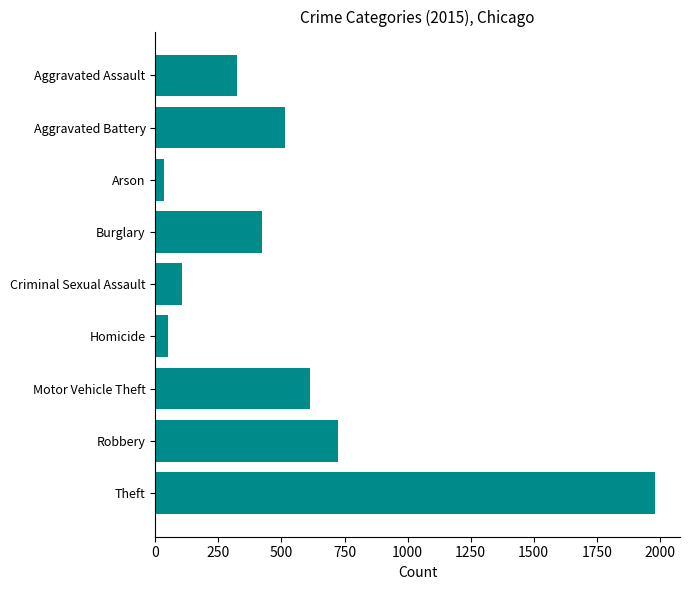

What is the label of the 7th bar from the top?

Motor Vehicle Theft